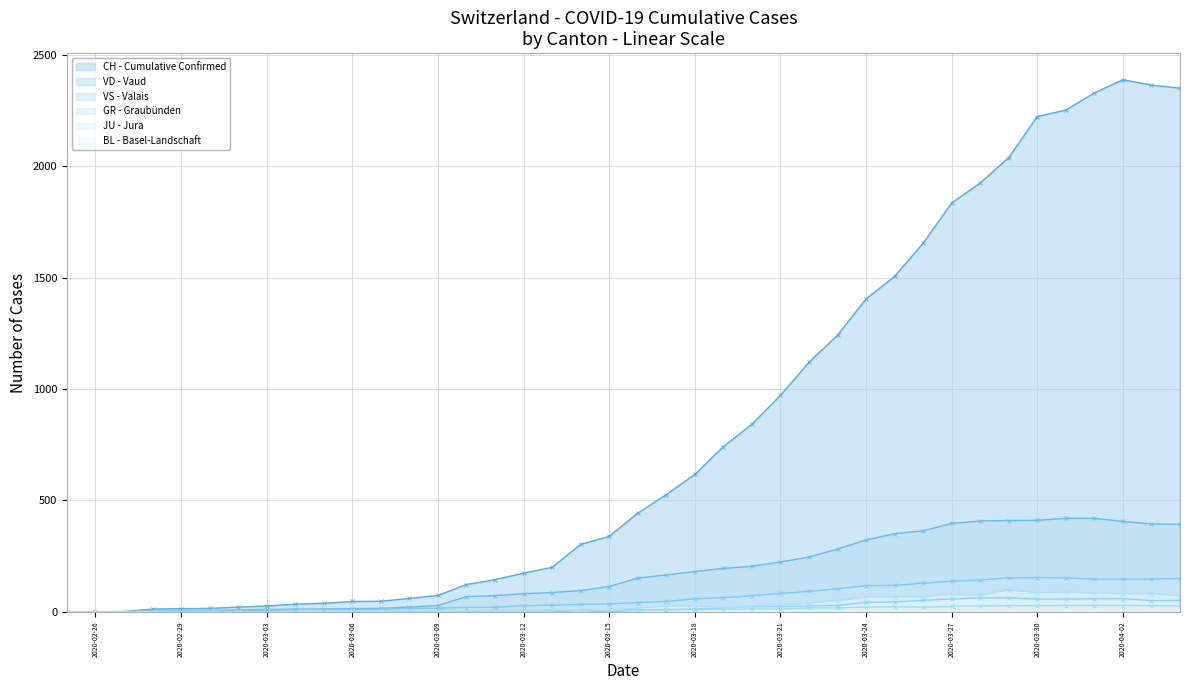

Which series has the largest total across all categories?

CH - Cumulative Confirmed